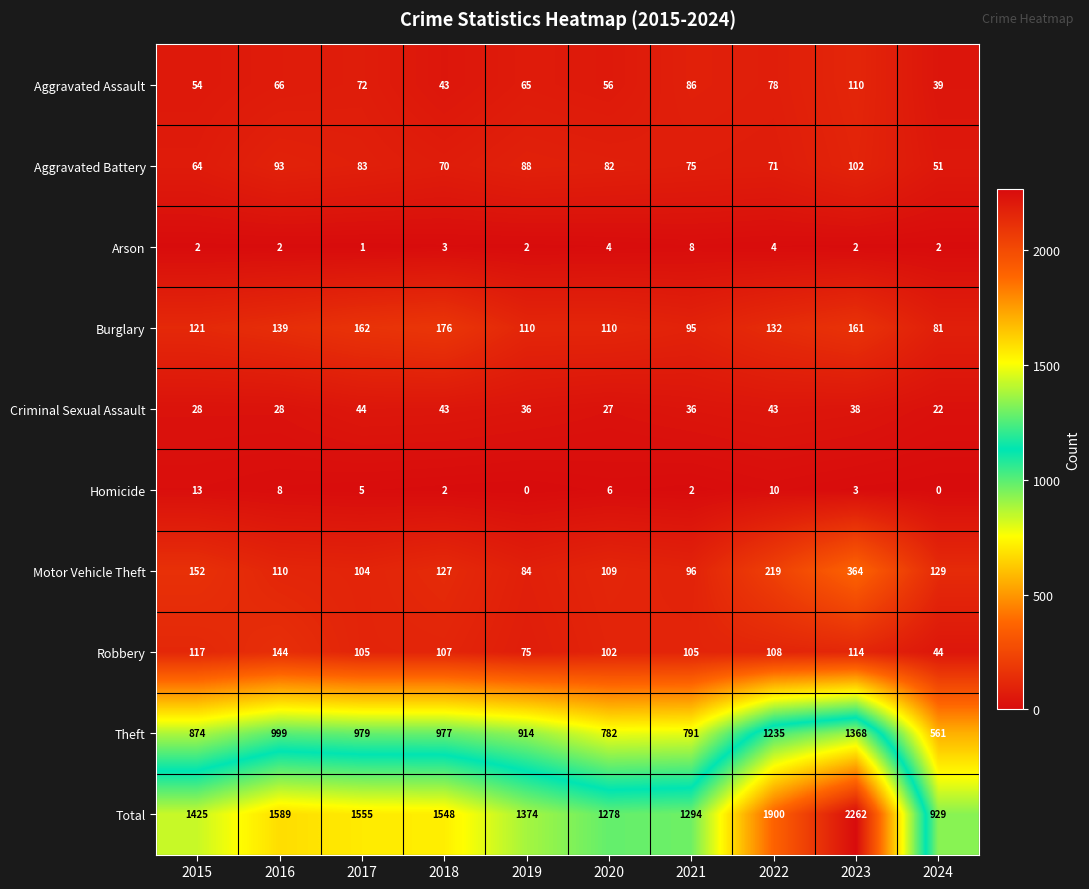

What is the maximum value for Total?

2262